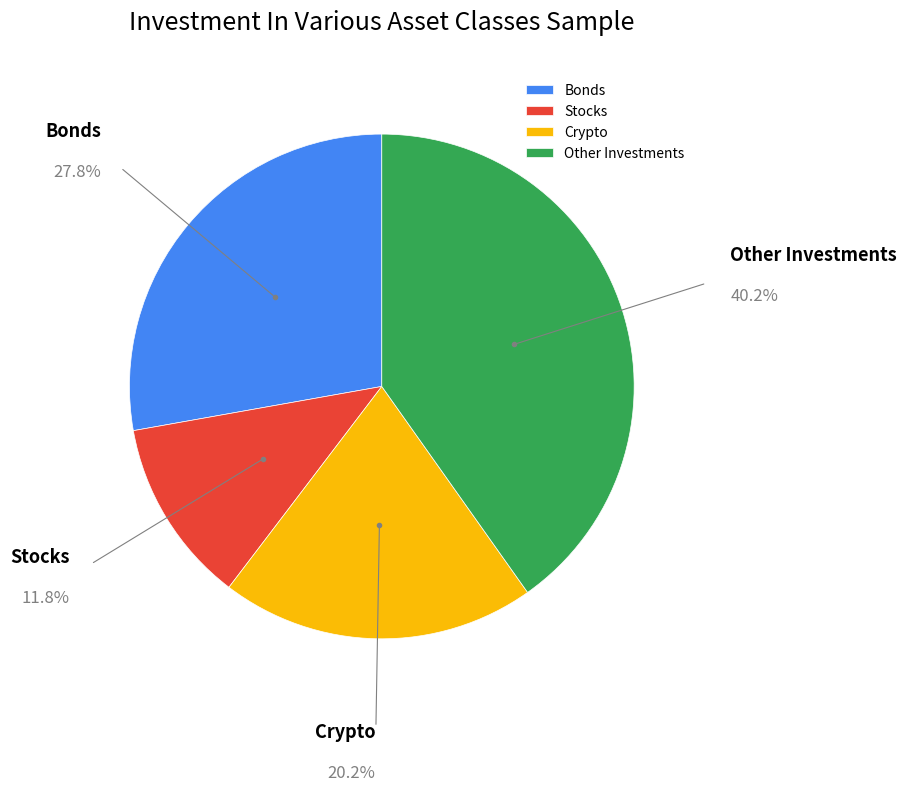

Does Crypto account for over 50% of the chart?

No